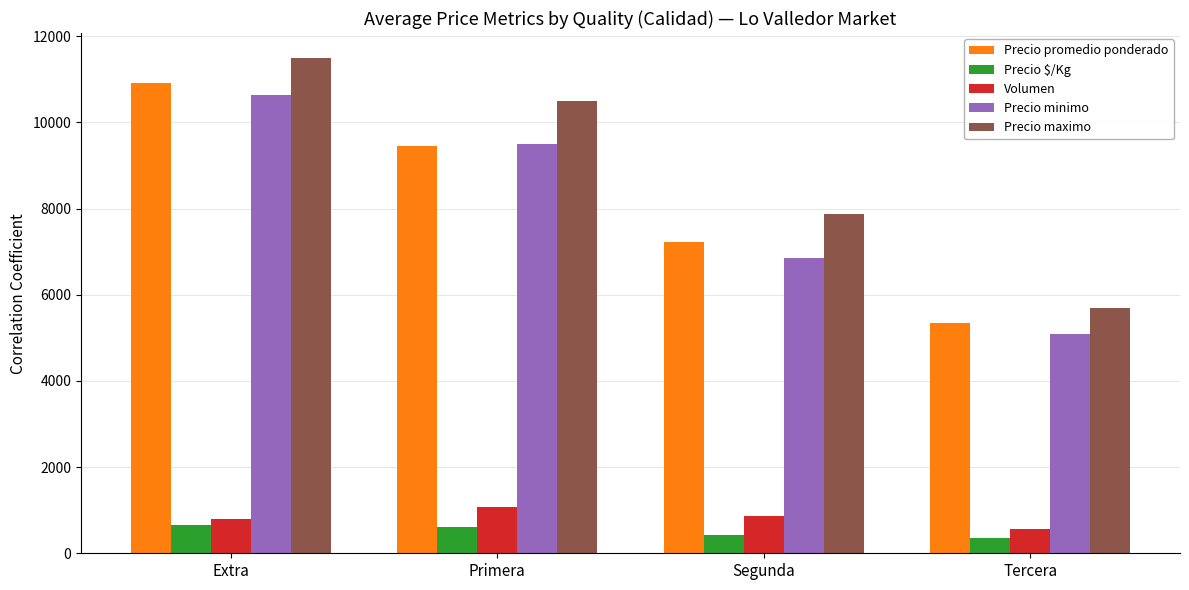

Read the Volumen value at Extra, to the nearest 100.

800